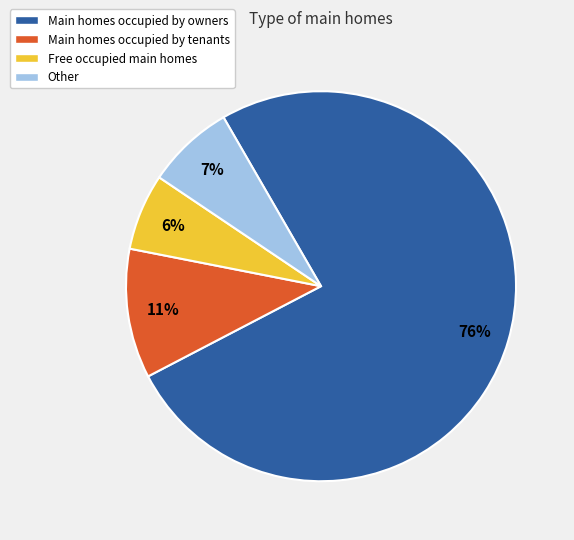

Rank the categories by value from highest to lowest.

Main homes occupied by owners, Main homes occupied by tenants, Other, Free occupied main homes